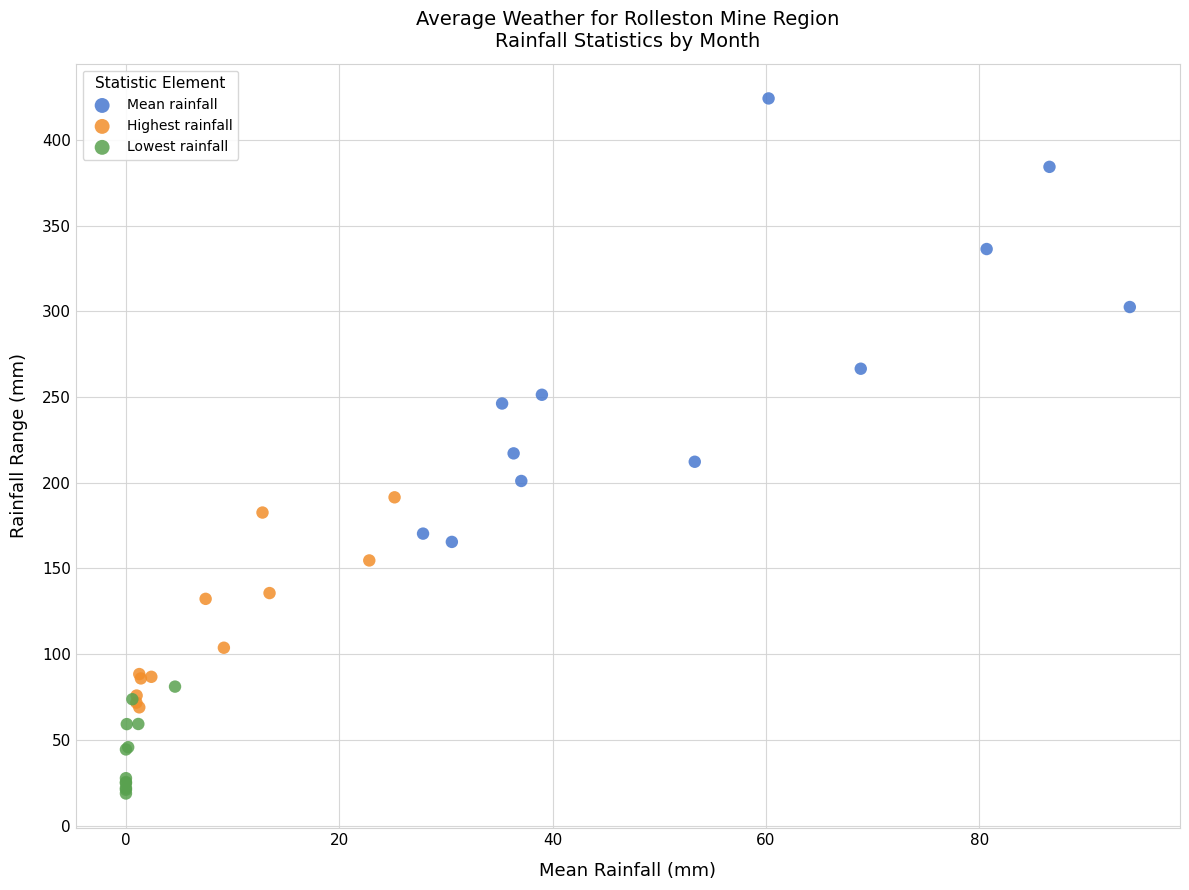

Which series contains the lowest Y value?

Lowest rainfall